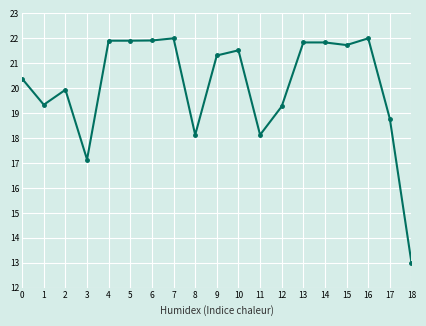

Does the chart have visible grid lines?

Yes